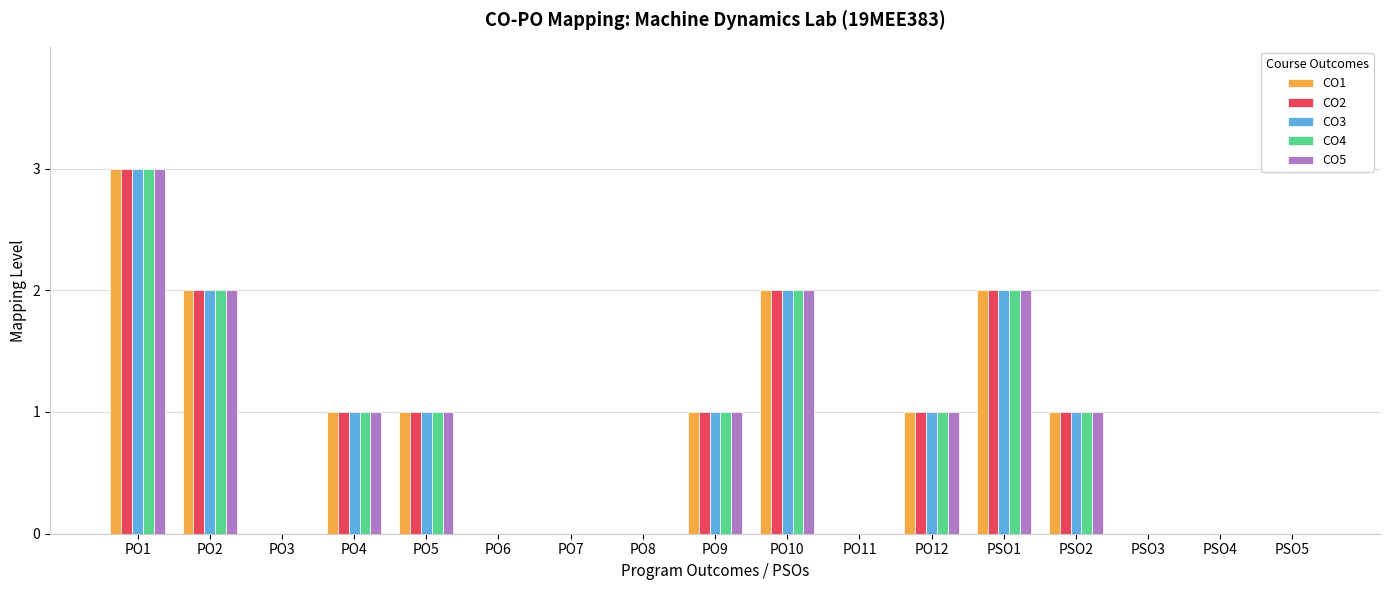

True or false: CO3 has a value of 2 at PO4.

False